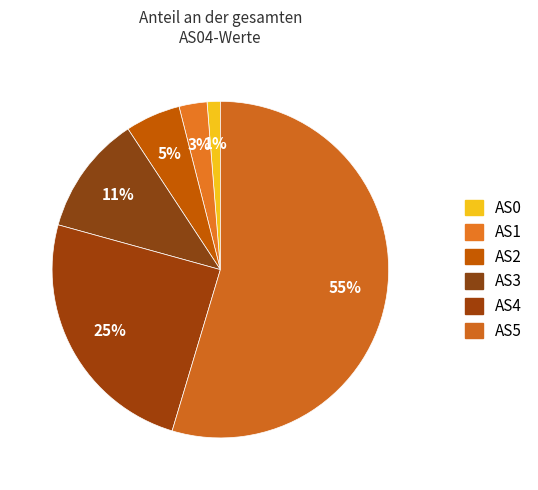

Which category has the biggest portion of the pie?

AS5